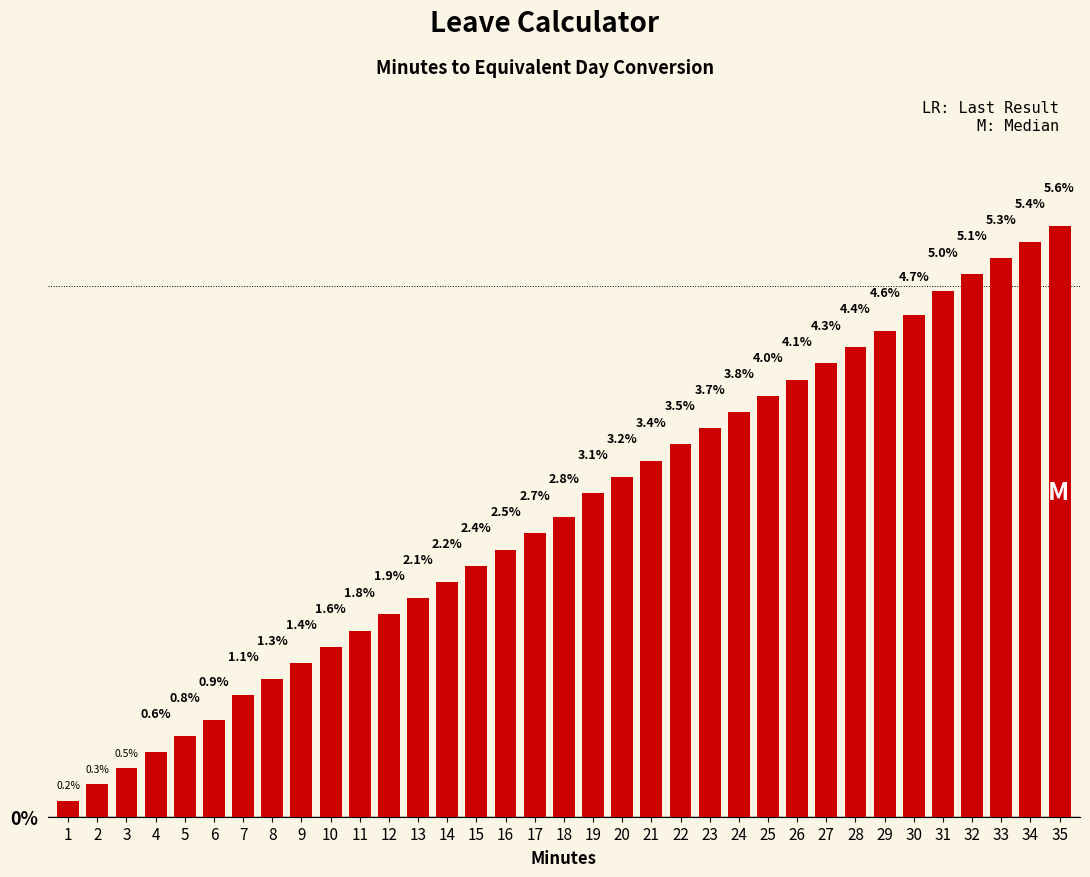

Reading right to left, extract all data points from this chart.

35=5.6	34=5.4	33=5.3	32=5.1	31=5.0	30=4.7	29=4.6	28=4.4	27=4.3	26=4.1	25=4.0	24=3.8	23=3.7	22=3.5	21=3.4	20=3.2	19=3.1	18=2.8	17=2.7	16=2.5	15=2.4	14=2.2	13=2.1	12=1.9	11=1.8	10=1.6	9=1.4	8=1.3	7=1.1	6=0.9	5=0.8	4=0.6	3=0.5	2=0.3	1=0.2